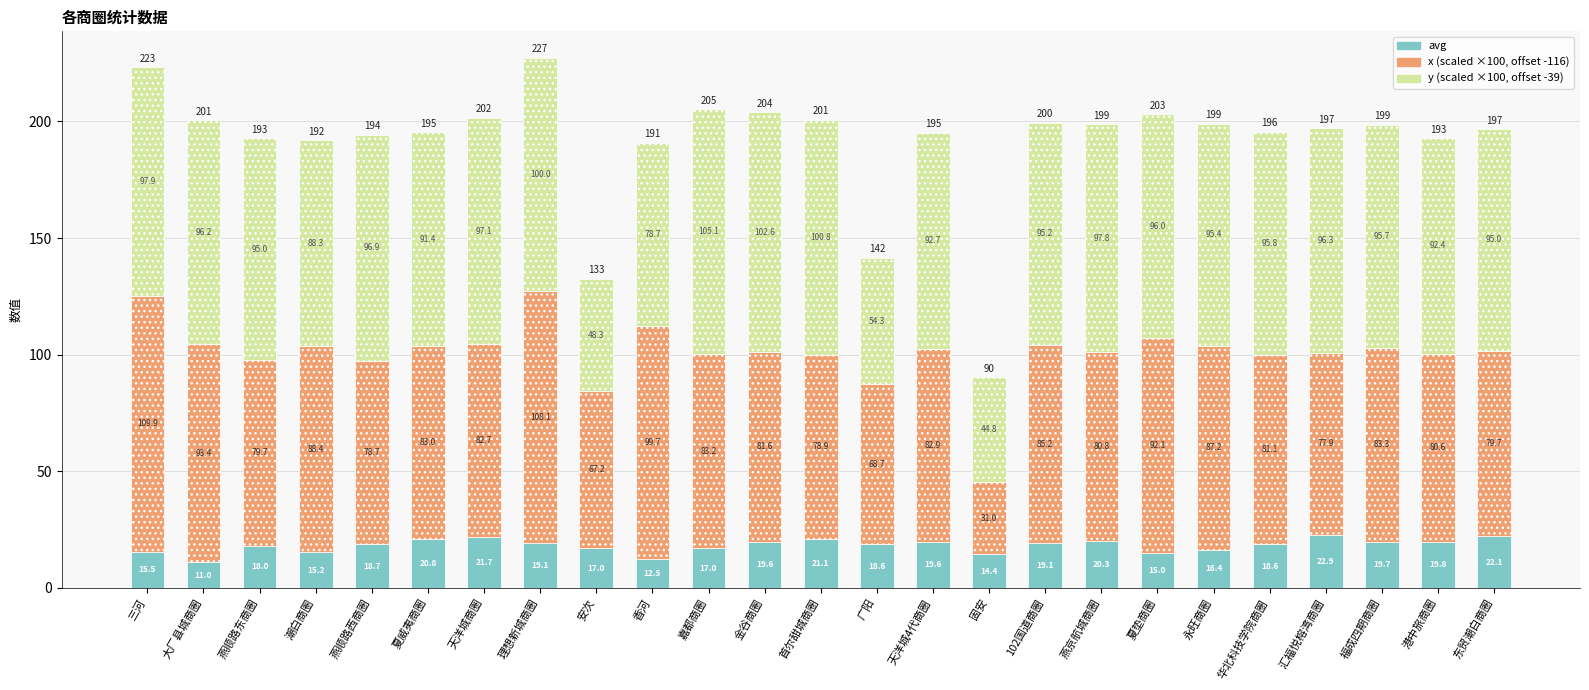

At which category is the sum across all series the highest?

理想新城商圈